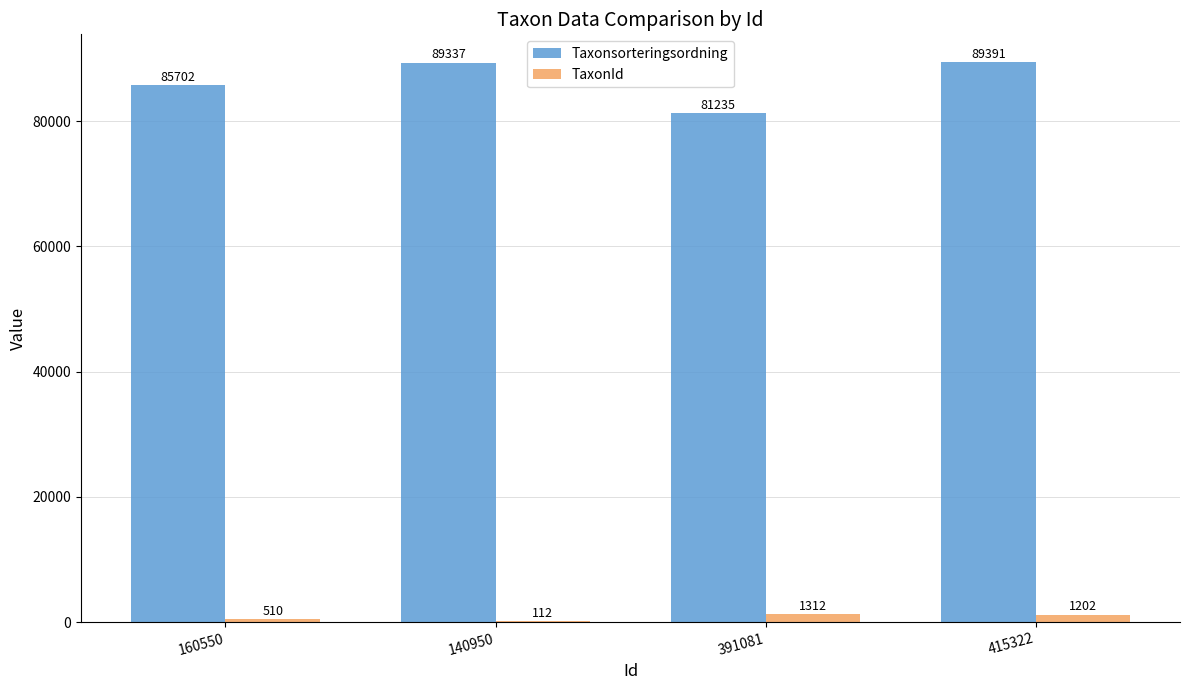

Is the value of TaxonId at 140950 greater than the value of Taxonsorteringsordning at 160550?

No